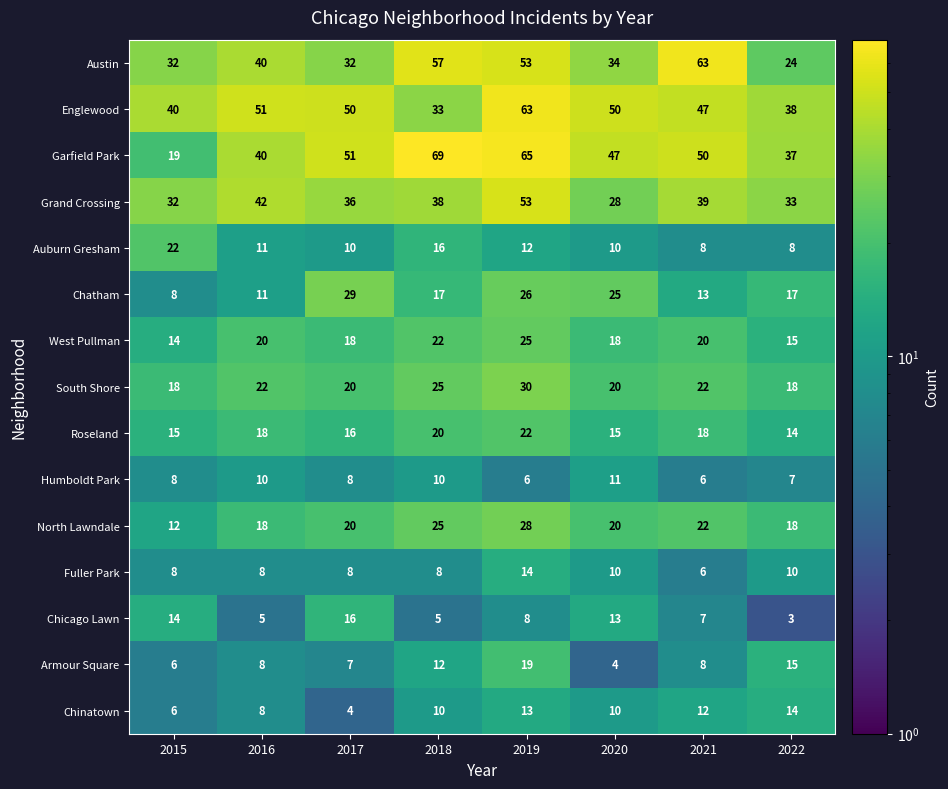

The value of Auburn Gresham at 2015 is 9. True or false?

False